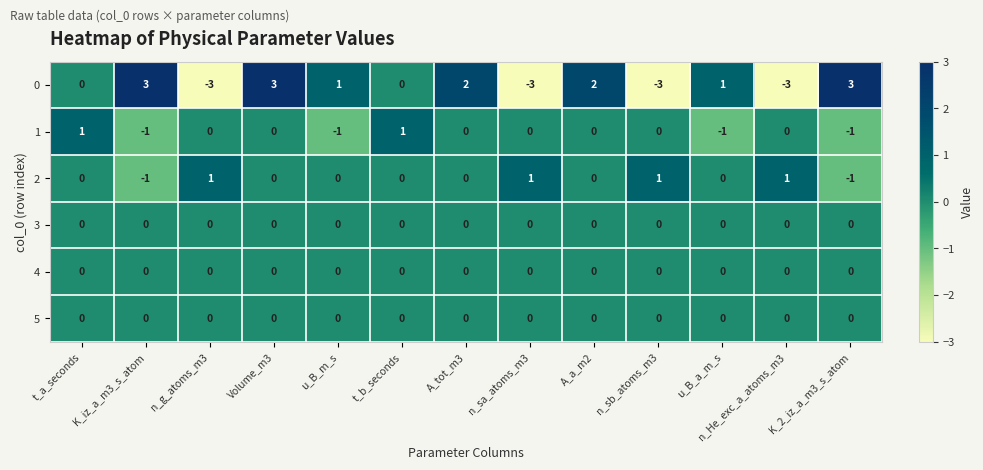

What is the difference between the highest and lowest values at K_2_iz_a_m3_s_atom?

4